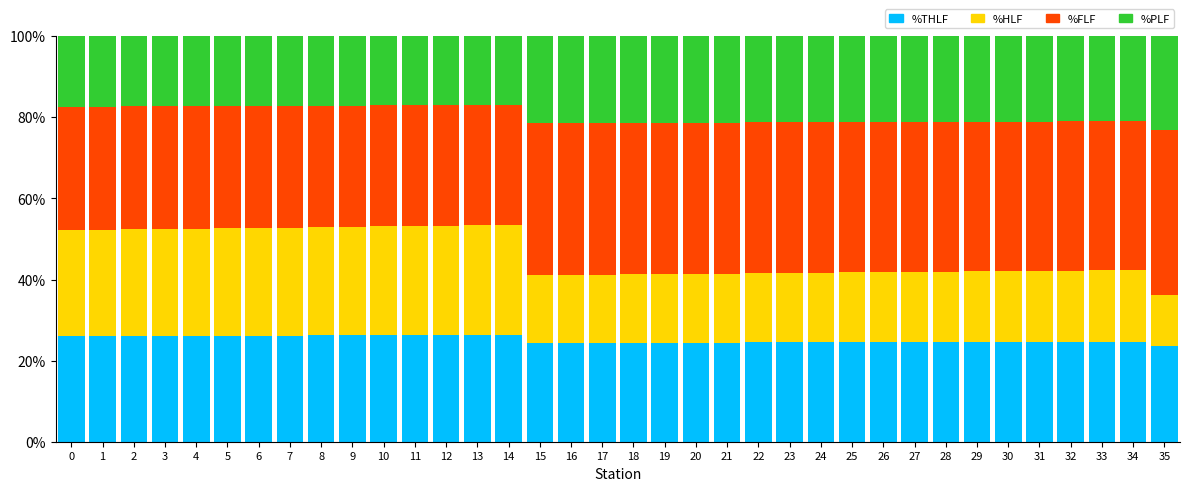

What is the highest value of the %THLF series?

26.3